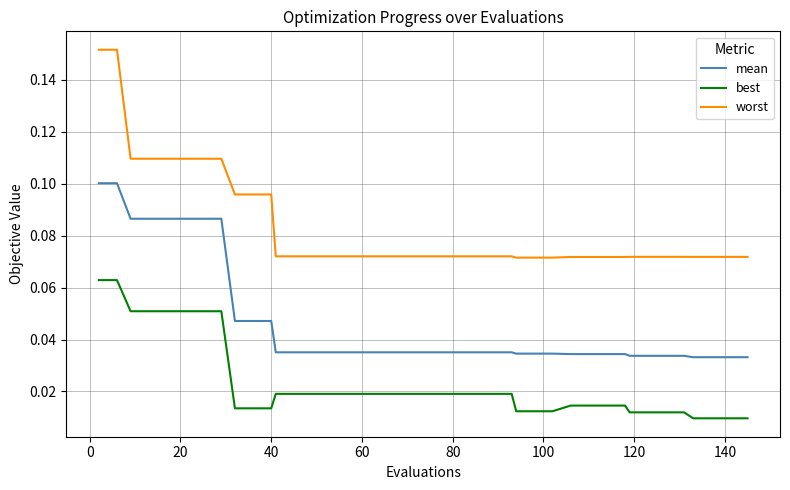

List the series in order of their overall mean, highest first.

worst, mean, best